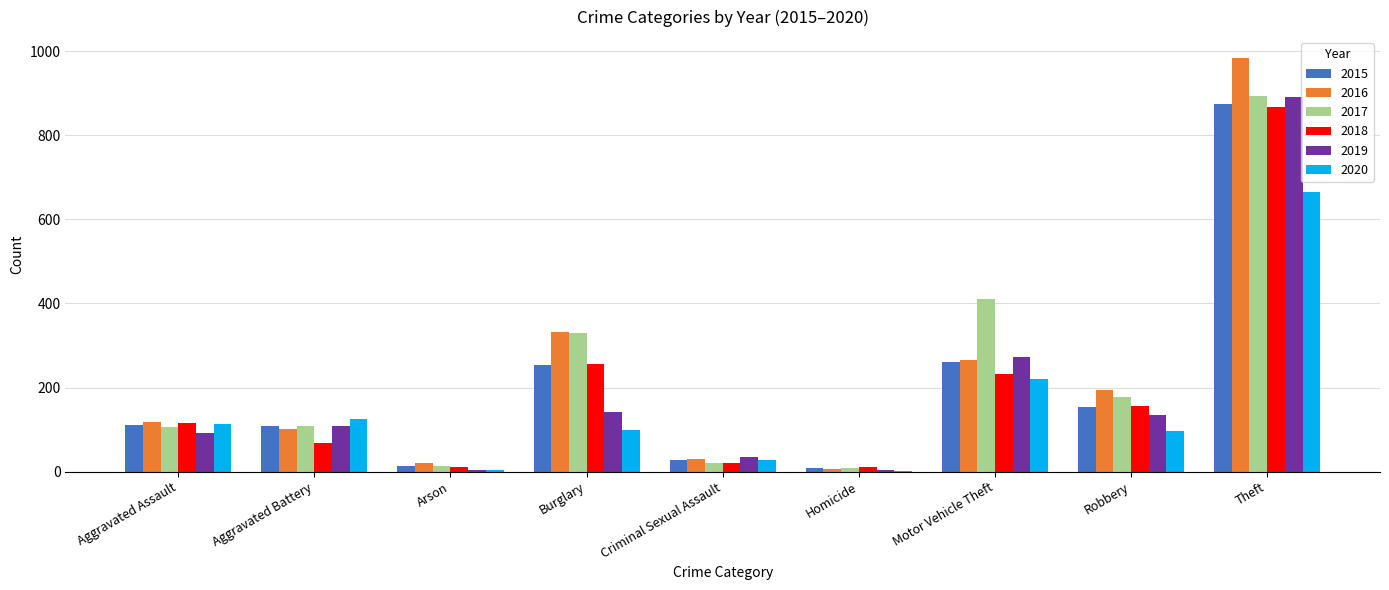

What is the highest value of the 2018 series?

868